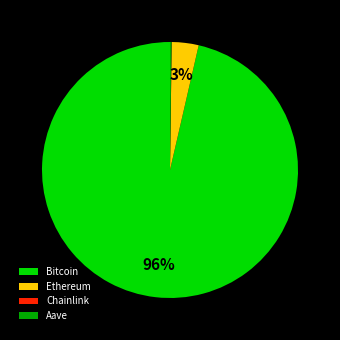

Between Bitcoin and Ethereum, which is larger?

Bitcoin